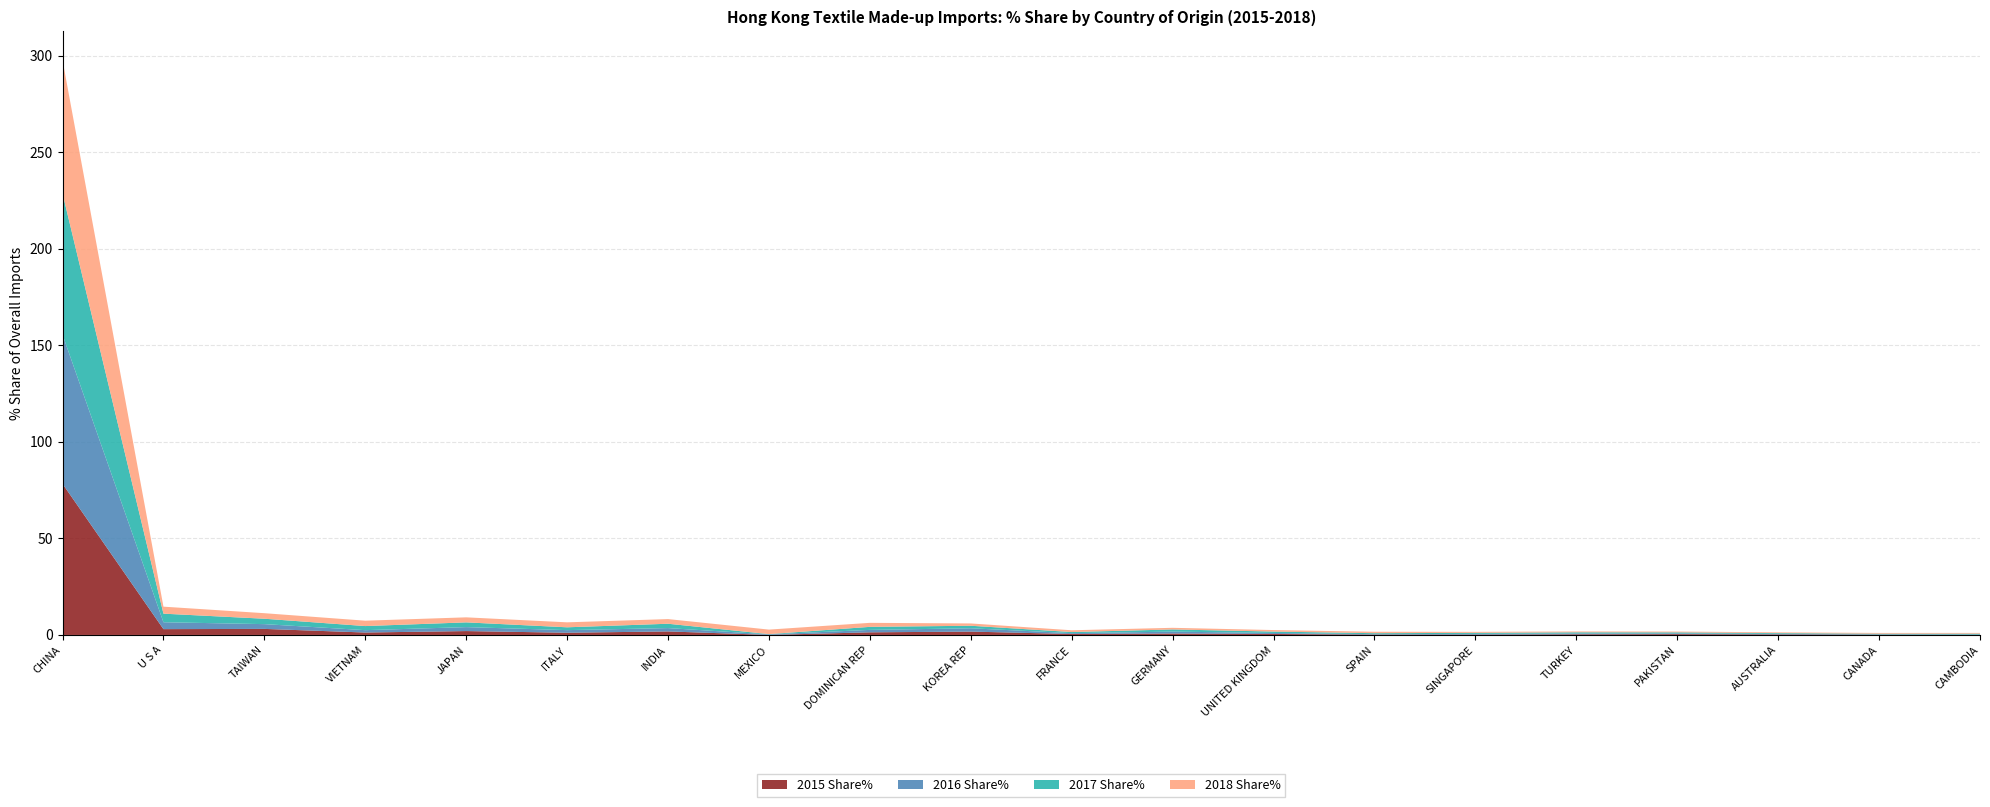

Reading left to right, transcribe all the data shown in this chart.

2015 Share%: 78.3	3.0	3.1	1.3	2.0	1.2	1.8	0.0	1.4	1.7	0.5	0.8	0.5	0.2	0.2	0.3	0.4	0.3	0.1	0.0
2016 Share%: 77.3	3.6	2.5	1.2	2.0	1.4	1.7	0.3	1.3	1.7	0.4	1.0	0.5	0.2	0.4	0.4	0.4	0.3	0.2	0.2
2017 Share%: 73.1	4.4	2.8	2.1	2.5	1.5	2.3	0.1	1.6	1.3	0.6	1.1	0.7	0.5	0.5	0.6	0.5	0.4	0.4	0.5
2018 Share%: 69.0	3.6	2.9	2.8	2.6	2.6	2.4	2.3	2.1	1.2	0.9	0.8	0.8	0.7	0.5	0.5	0.4	0.4	0.4	0.4